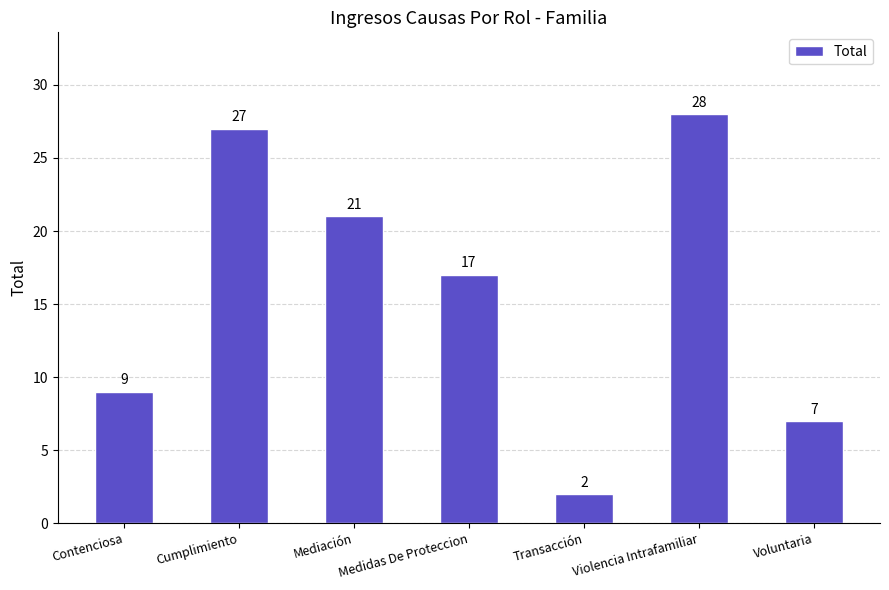

What is the sum of all values?

111